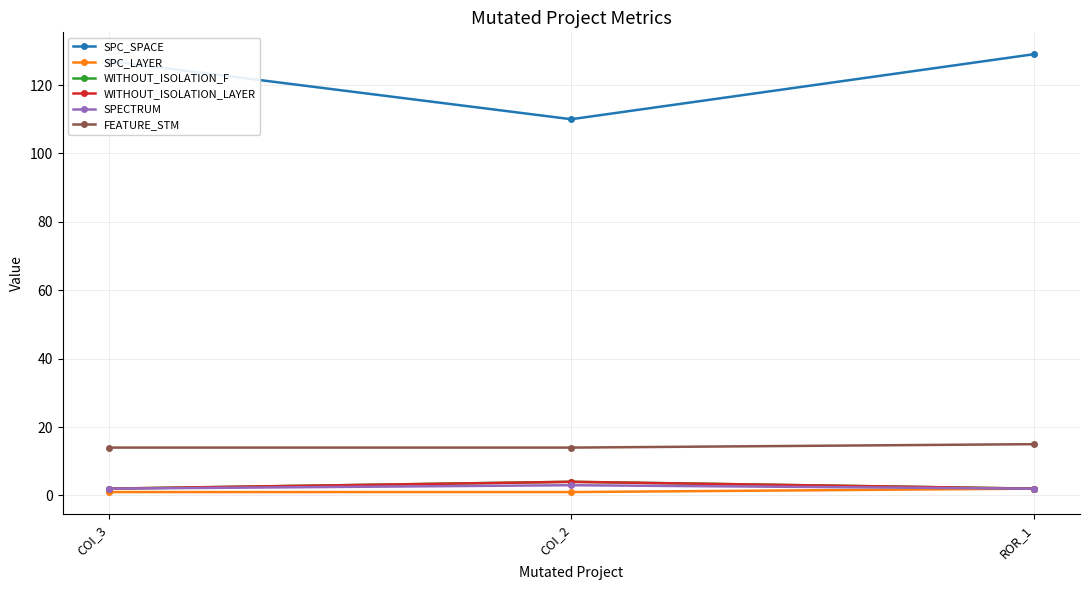

The value of SPC_SPACE at COI_2 is 110. True or false?

True